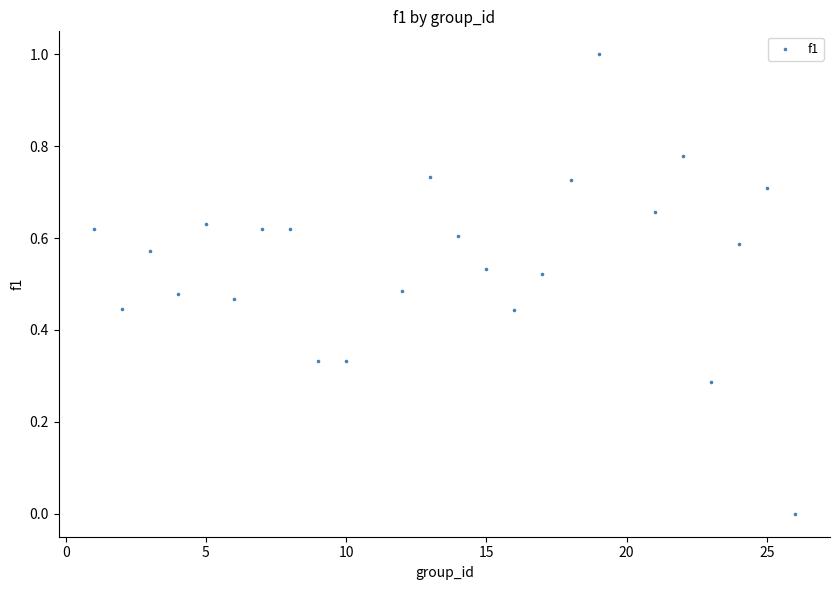

What is the range of X values (max minus min)?

25.0